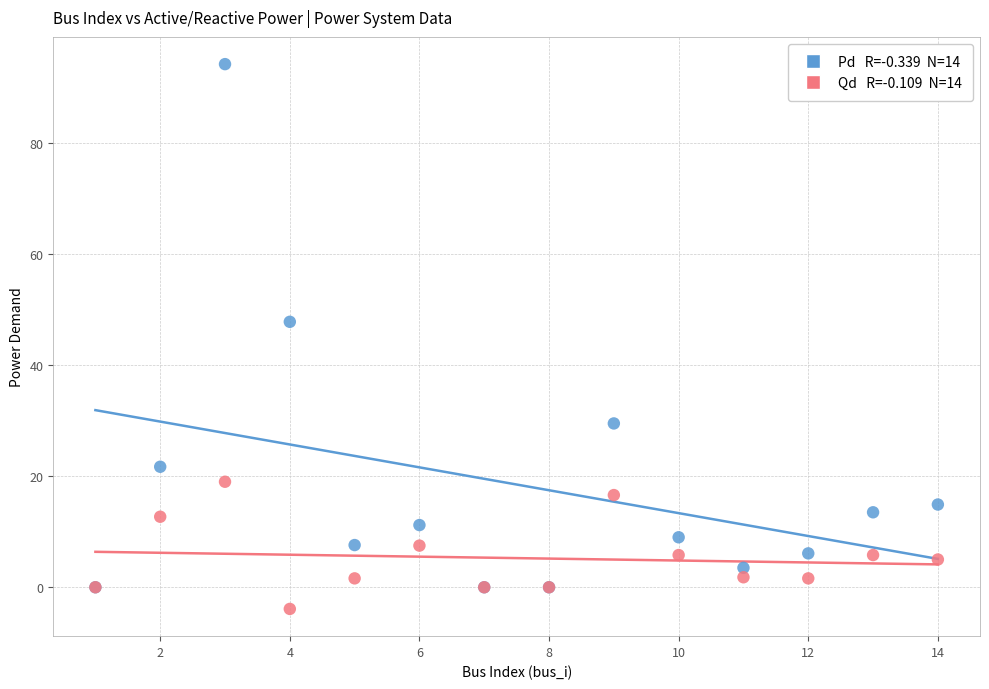

Across all series, what Y value is closest to 45?

47.8